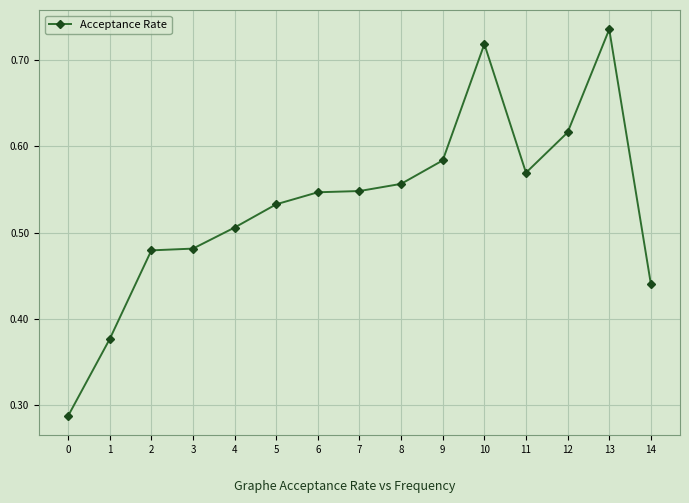

Which category has the highest value across all series?

13